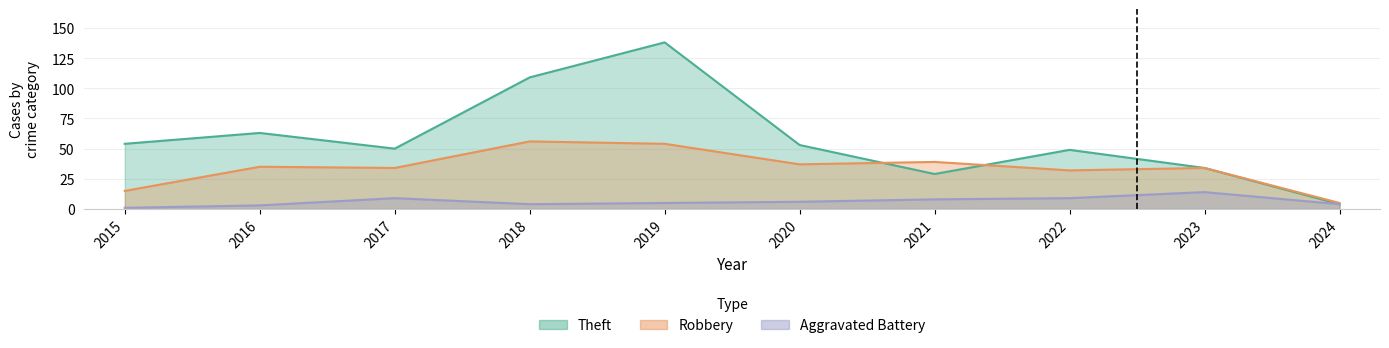

The value of Theft at 2024 is 1. True or false?

False